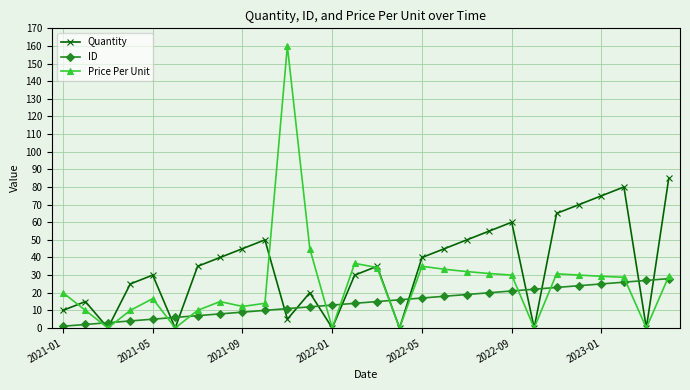

Which series has the largest range (max minus min)?

Price Per Unit